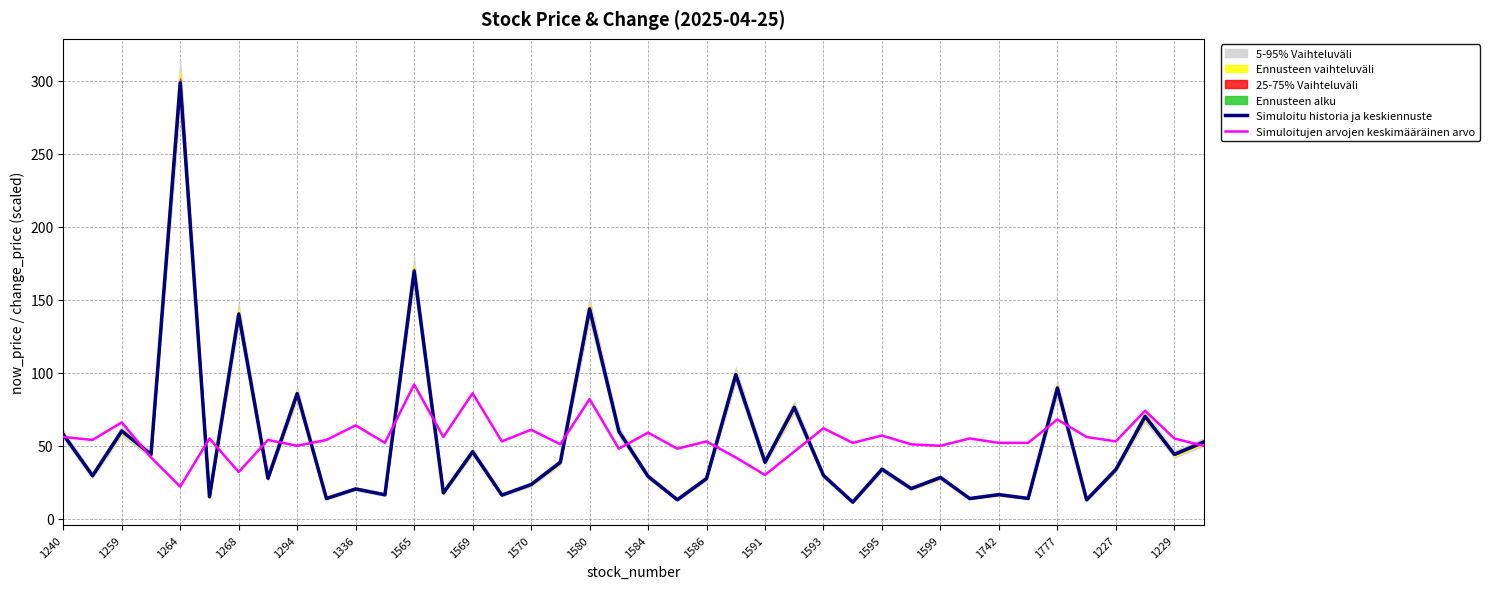

Is it true that Simuloitu historia ja keskiennuste equals 27.4 at 1586?

True